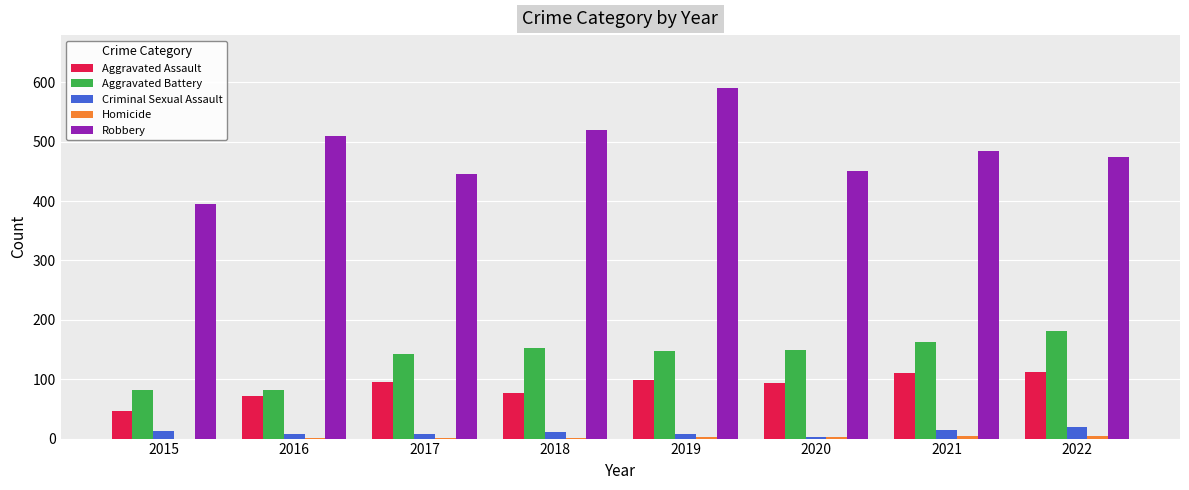

What is the greatest value displayed?

591